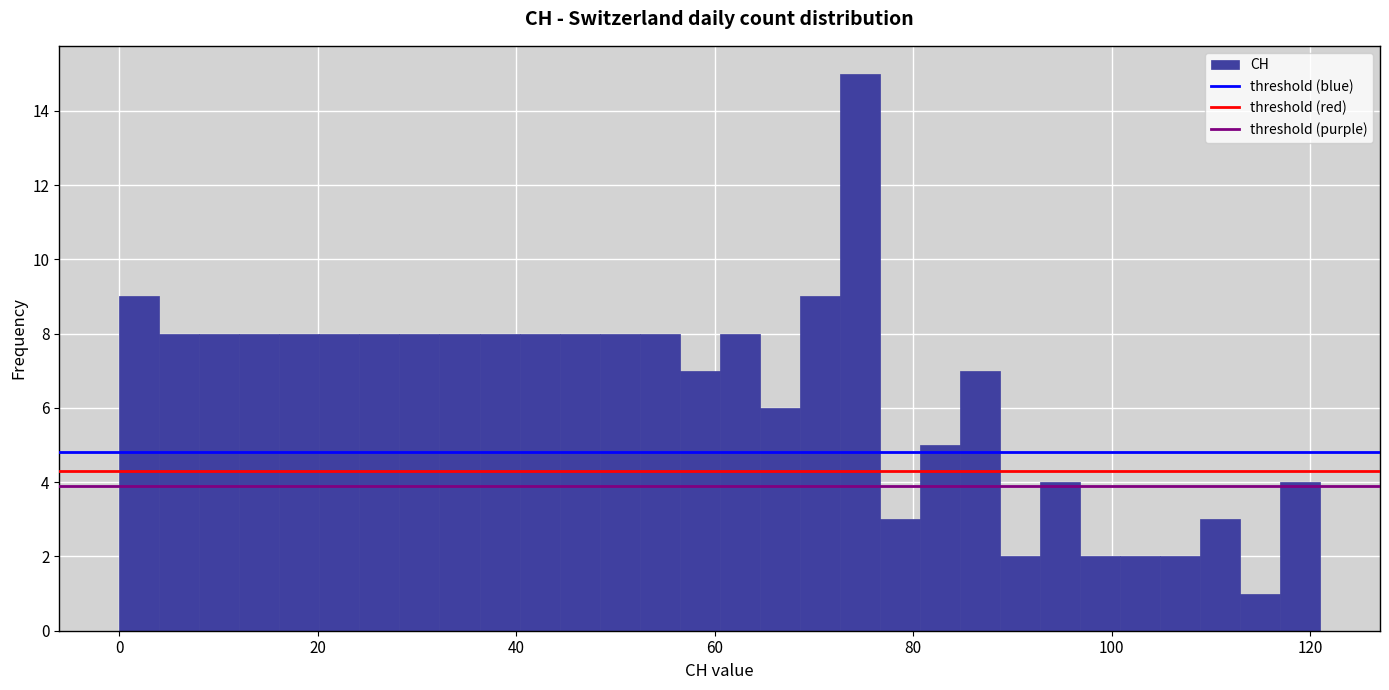

Around what value on the x-axis is the tallest bar? Give the approximate position of its centre, as read against the axis.

74